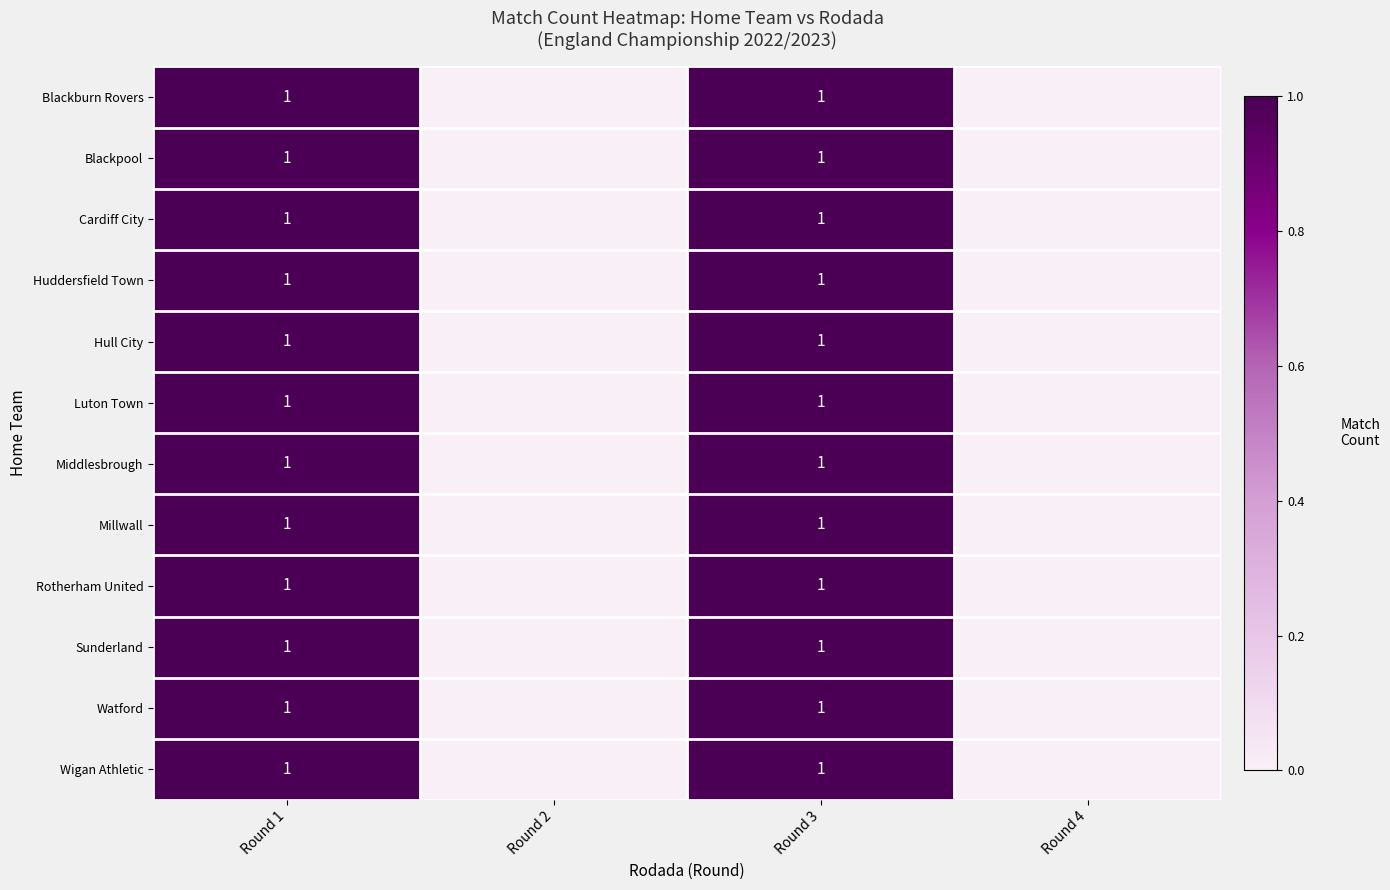

True or false: Blackburn Rovers has a value of 1 at Round 3.

True